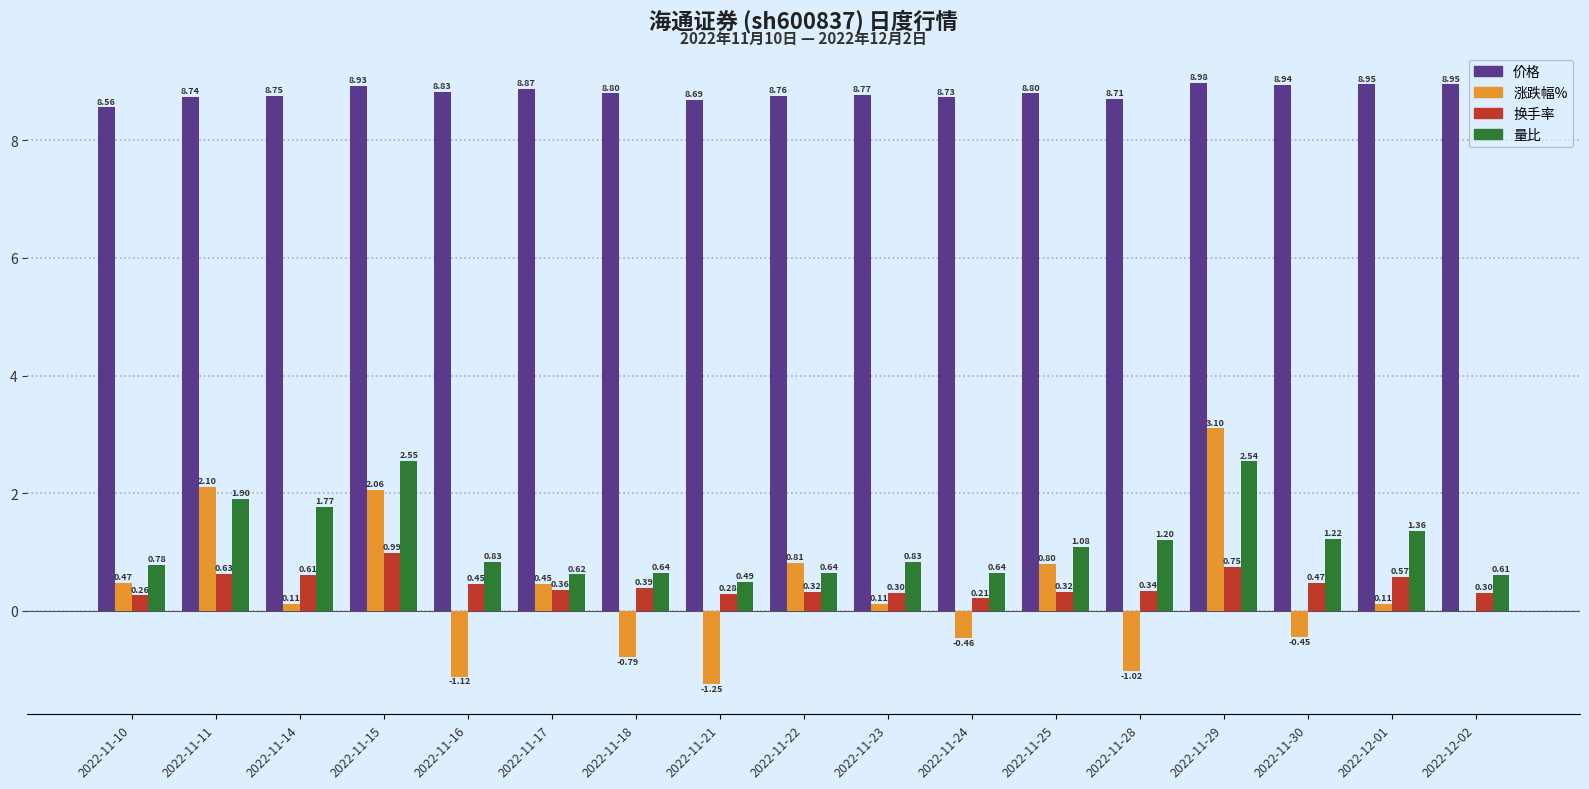

Which series changed the most between 2022-11-11 and 2022-11-22?

涨跌幅%